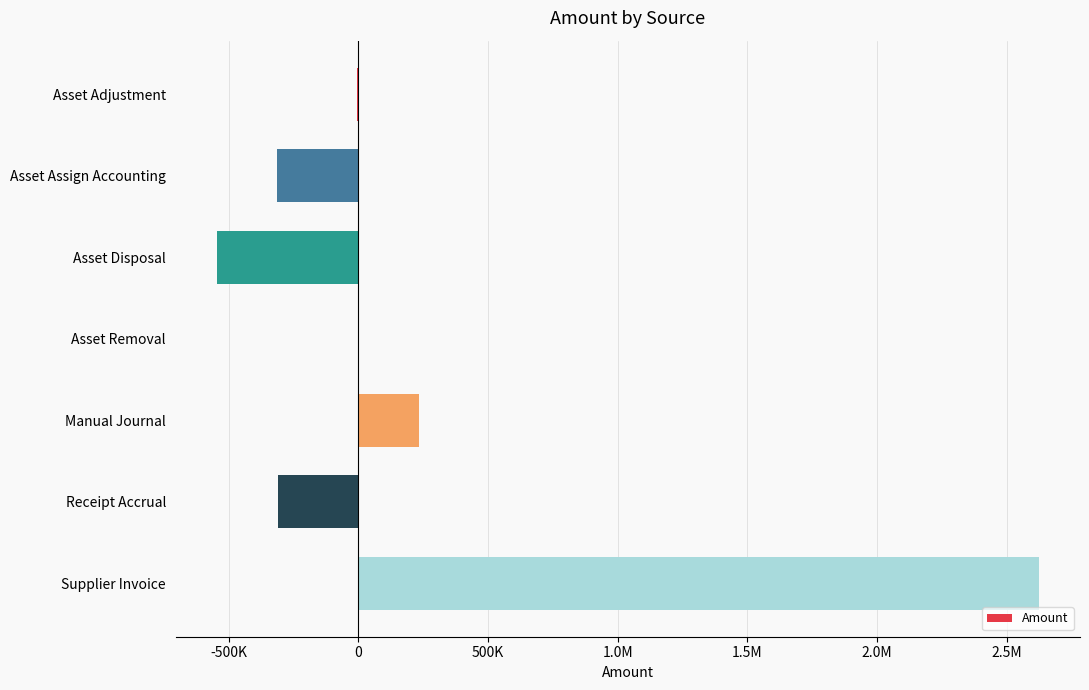

How many data points are less than -5698?

4